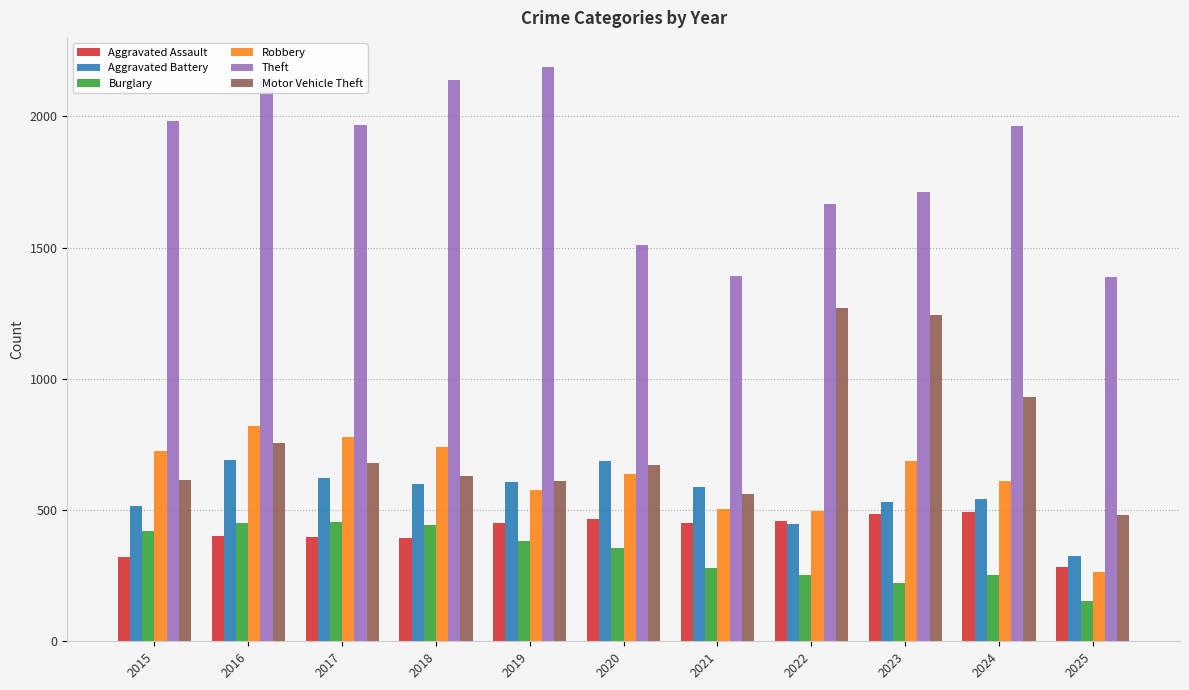

Where is Motor Vehicle Theft nearest to the value 877?

2024